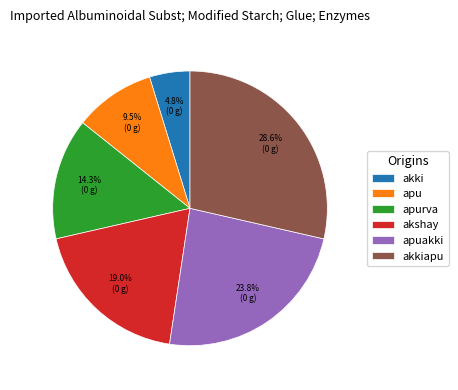

Which slice is the smallest?

akki